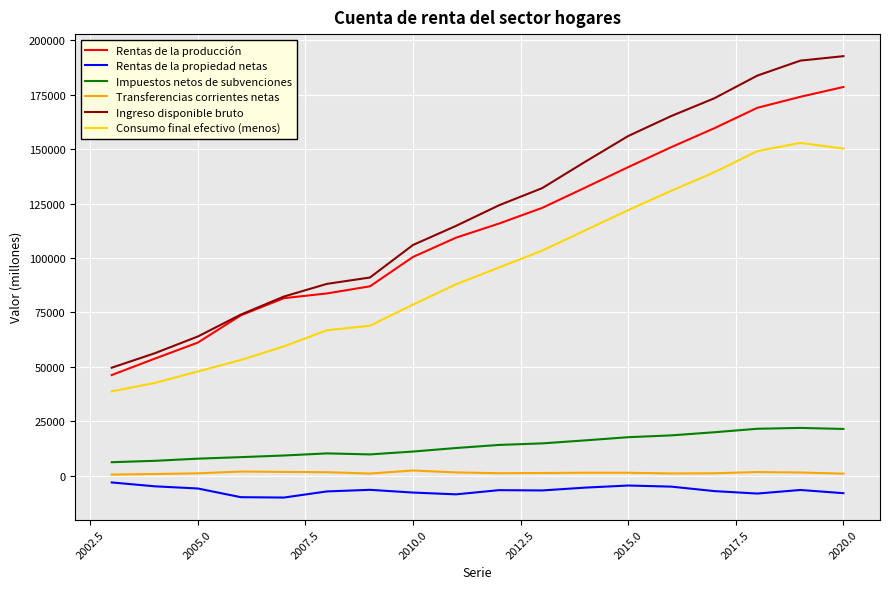

True or false: Ingreso disponible bruto and Impuestos netos de subvenciones cross at least once.

False